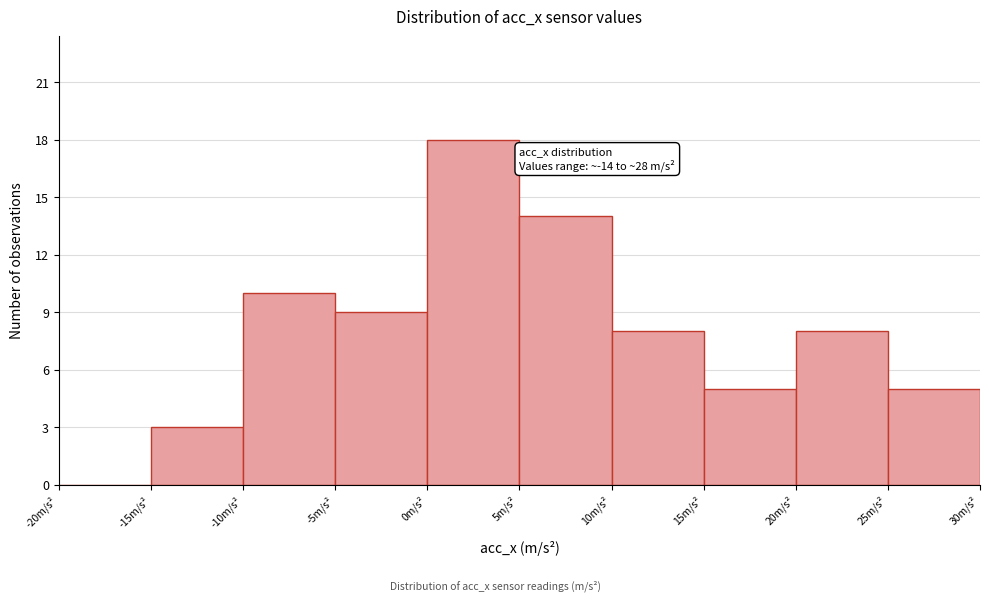

Over which range of the x-axis is the bar tallest?

0 to 5